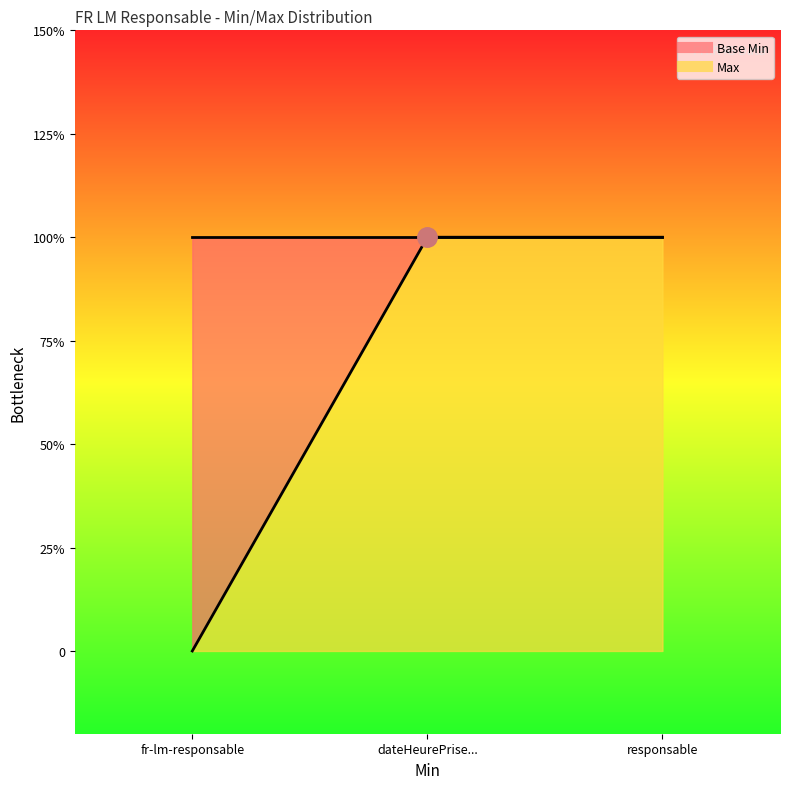

The value at fr-lm-responsable is 0. True or false?

True